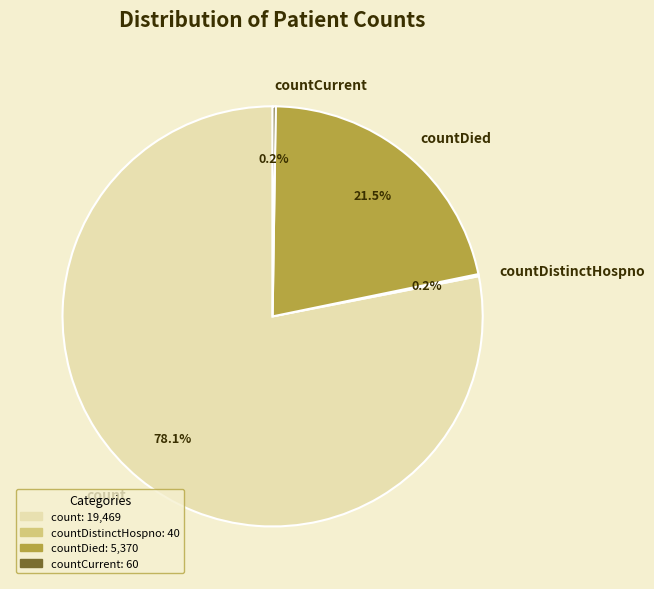

Does count account for over 50% of the chart?

Yes